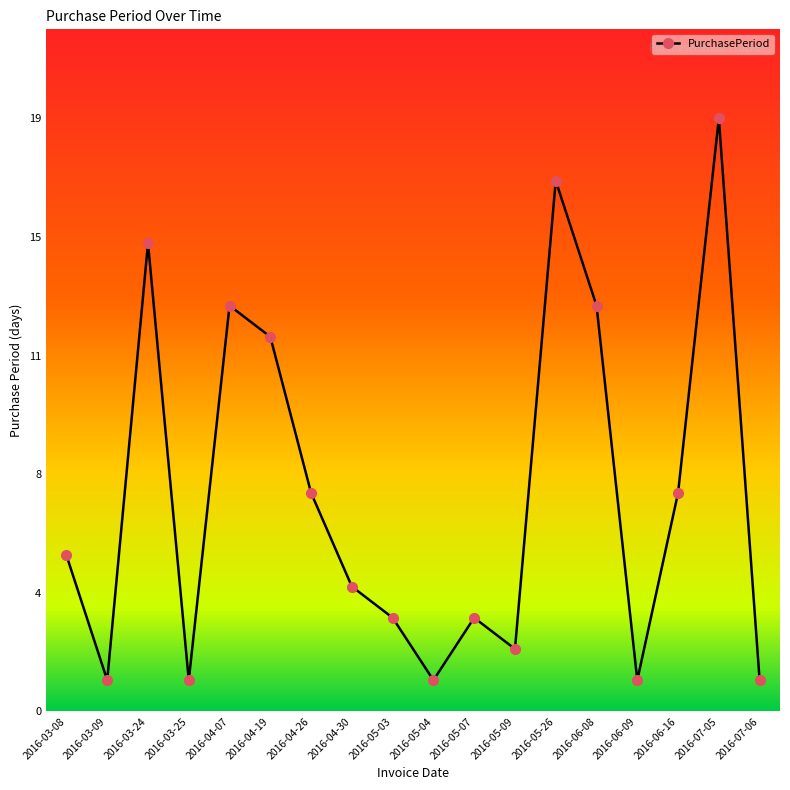

What is the label of the 12th point from the right?

2016-04-26